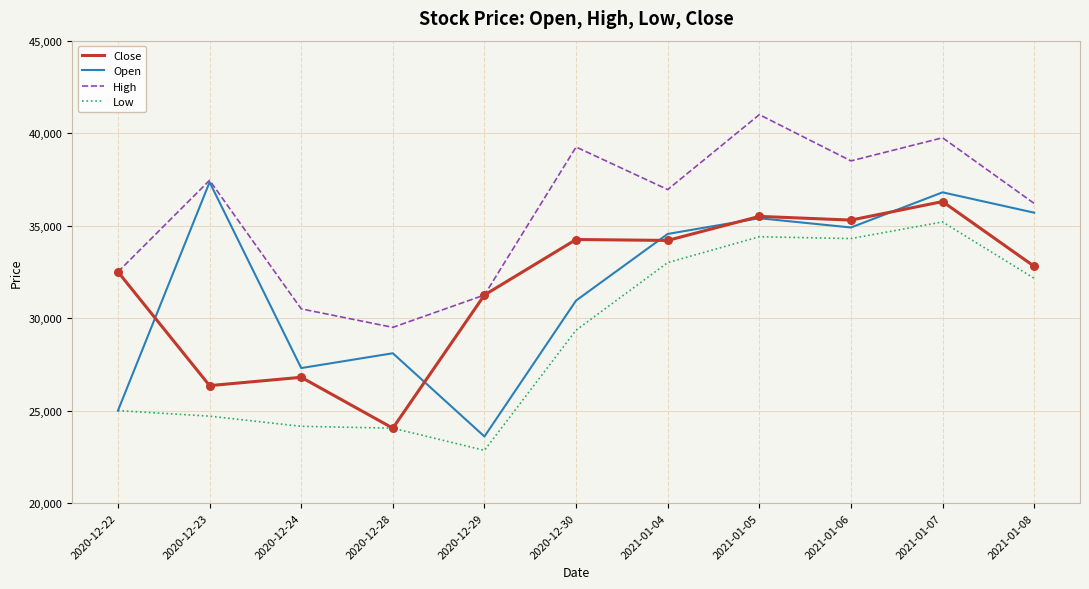

At which category is the sum across all series the highest?

2021-01-07